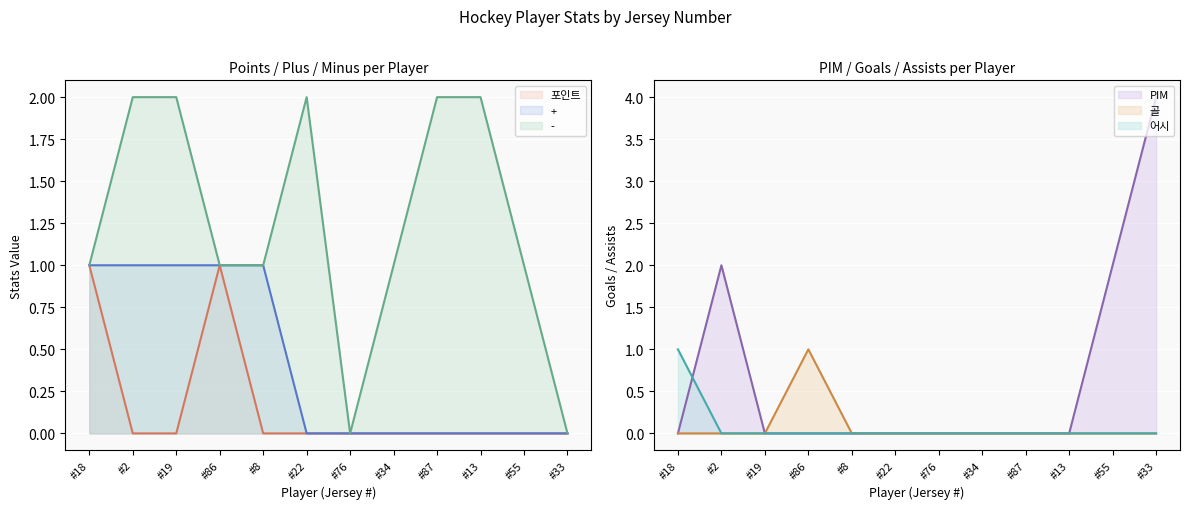

Count the 어시 values in the range 0 to 1.

12